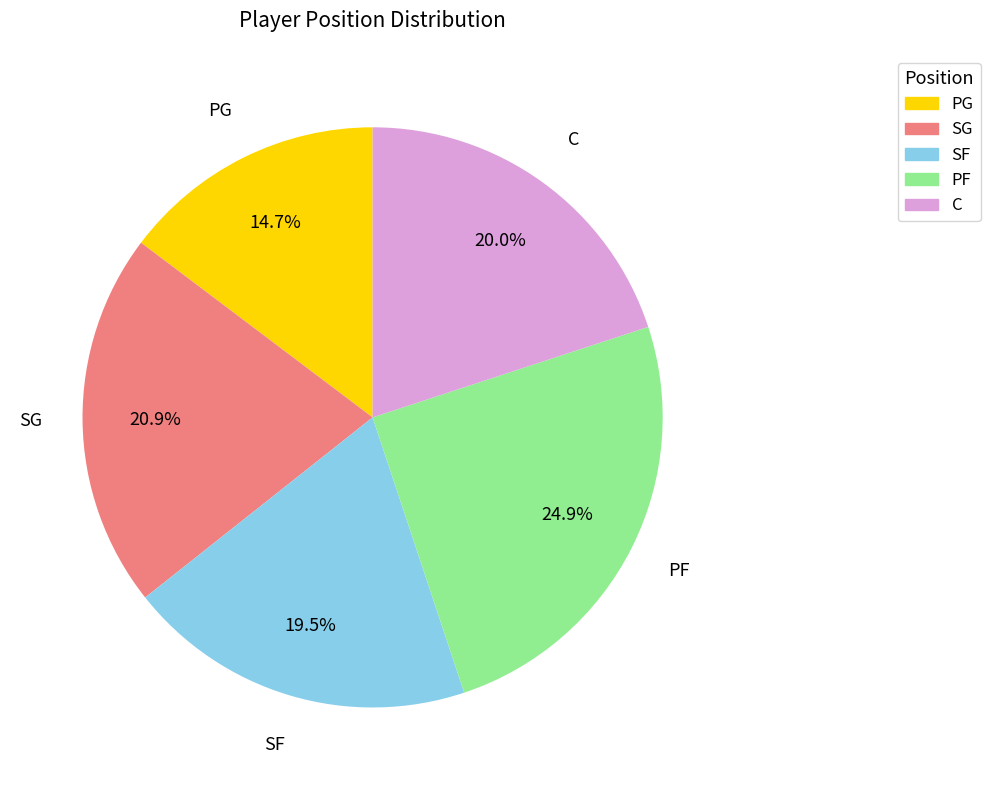

Count the number of slices in the pie.

5